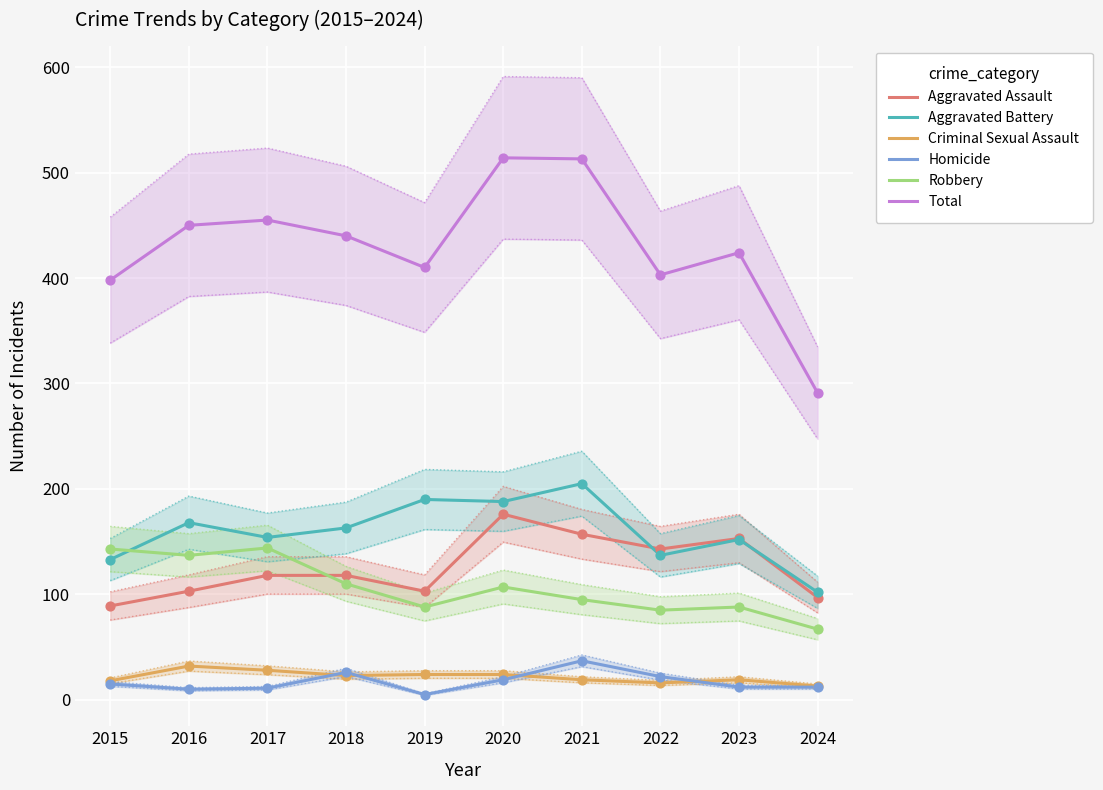

What are all the series names shown in the legend?

Aggravated Assault, Aggravated Battery, Criminal Sexual Assault, Homicide, Robbery, Total